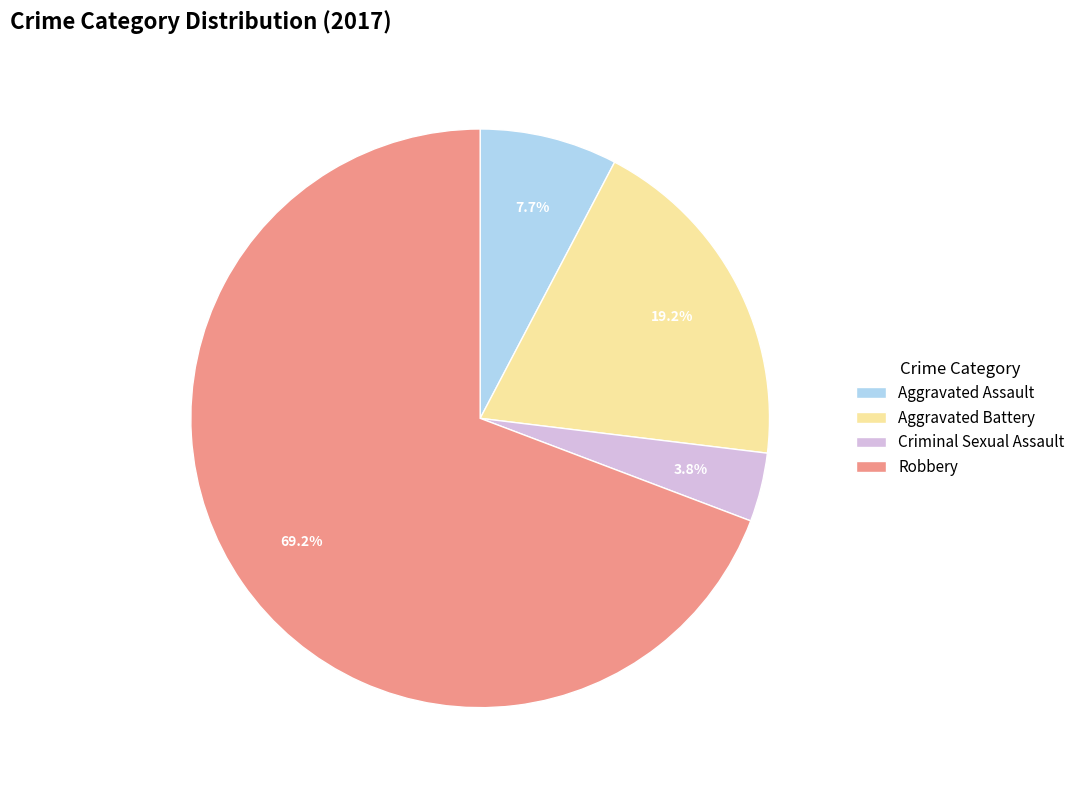

Rank the categories by value from highest to lowest.

Robbery, Aggravated Battery, Aggravated Assault, Criminal Sexual Assault